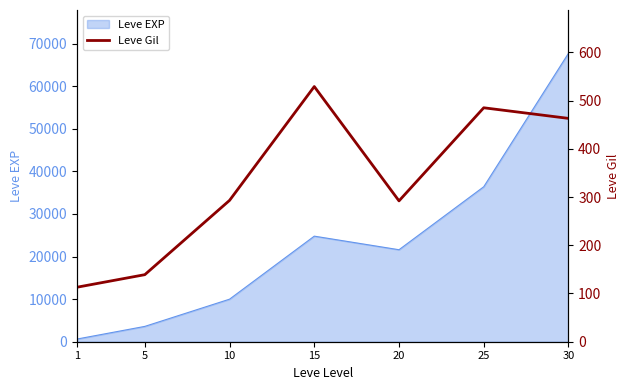

The value of Leve EXP at 15 is 24790. True or false?

True